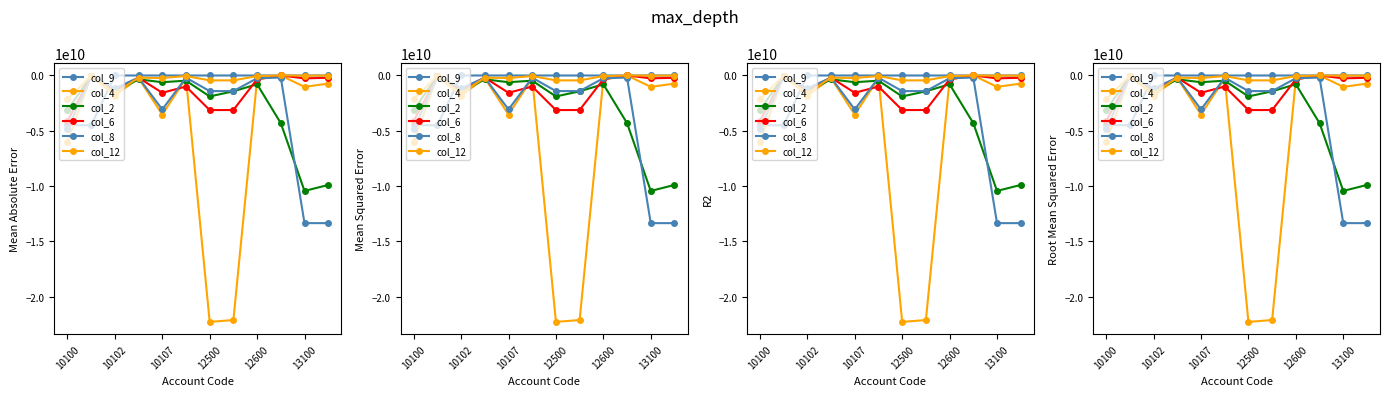

What is the difference between the second highest and second lowest values in the col_4 series?

22083755509.3